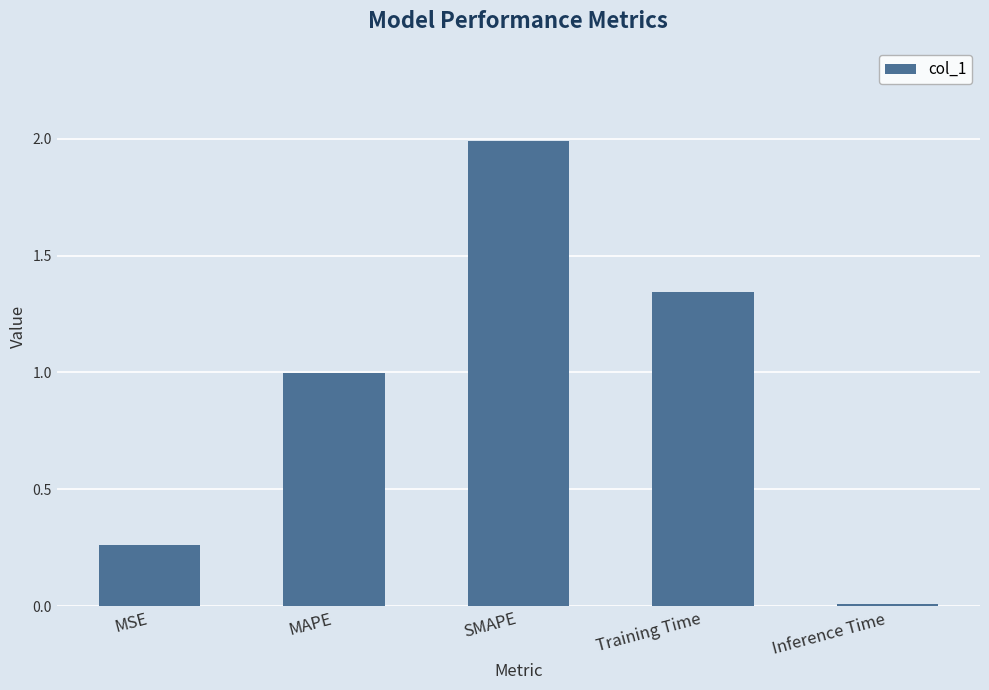

Which has a higher value, MAPE or Training Time?

Training Time